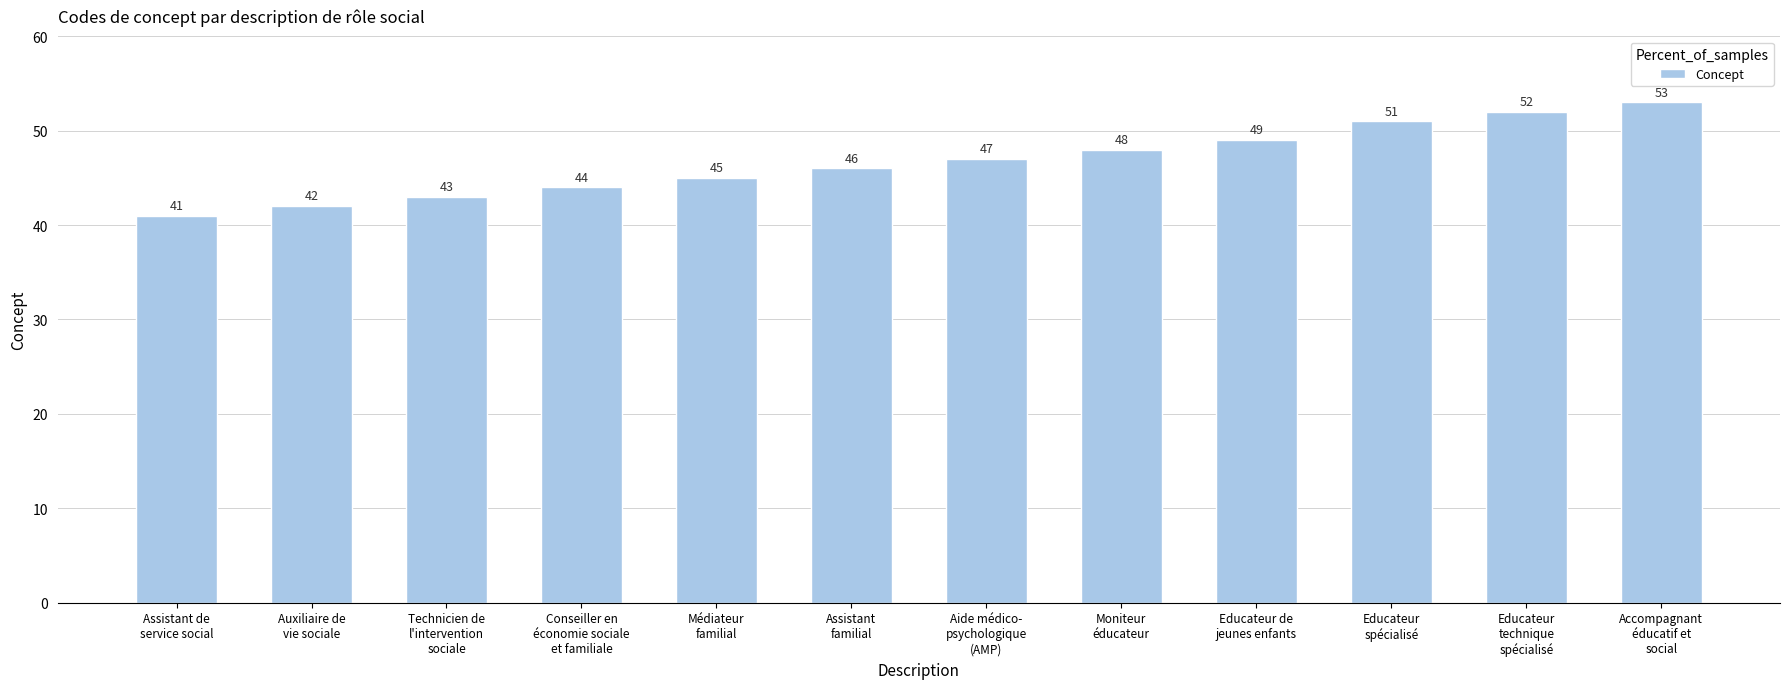

What is the value of the 12th bar from the left?

53